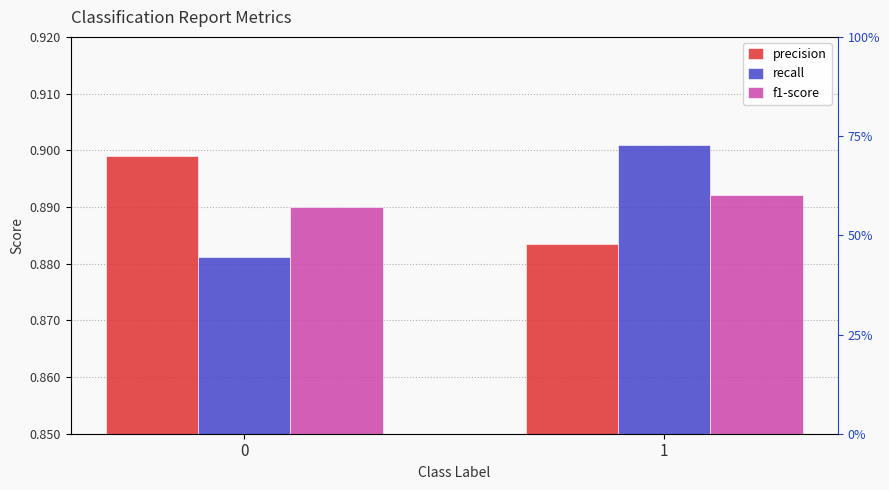

Rank the series by their maximum value, from lowest to highest.

f1-score, precision, recall